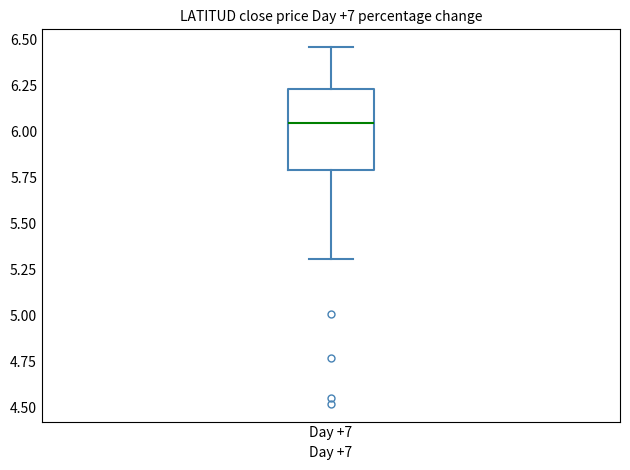

Where does the lower whisker of the box for Day +7 end on the y-axis? The values are not printed on the chart, so give them approximately, as read against the axis.

5.30